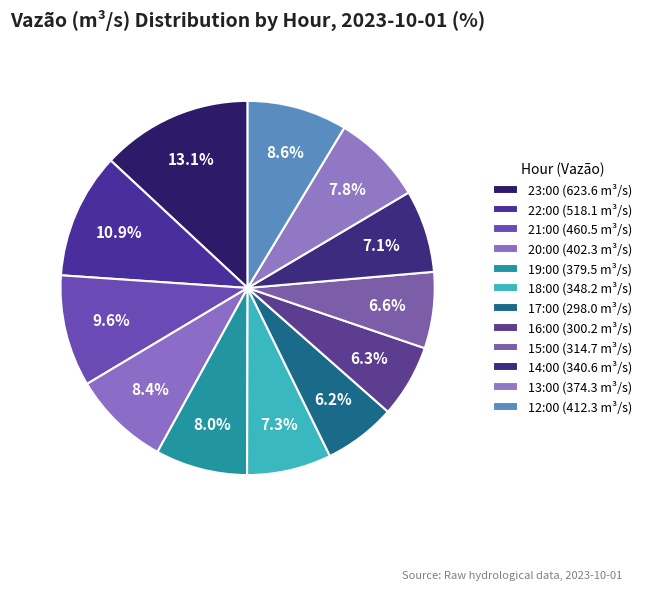

Count the number of slices in the pie.

12